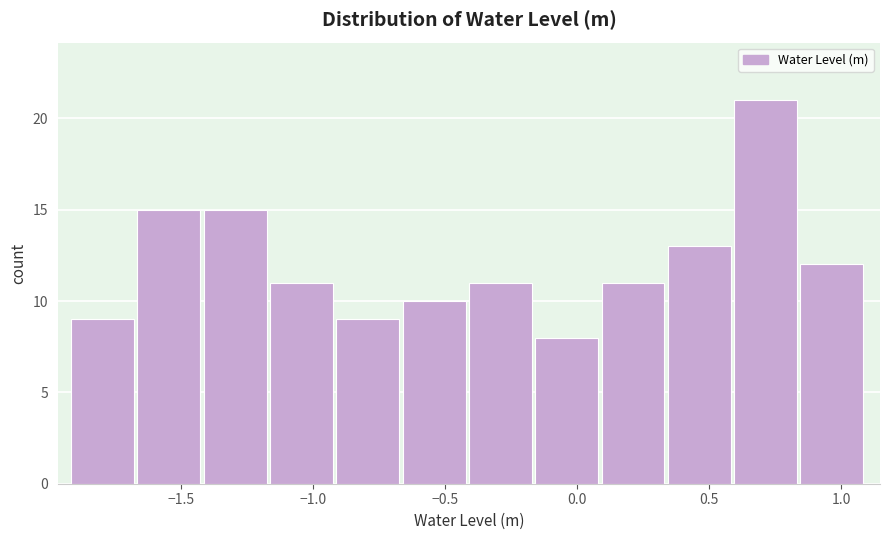

Reading left to right, transcribe this chart: for each bar, give the range it covers on the x-axis and its height. Neither the bar edges nor the heights are printed on the chart, so give them approximately, as read against the axes.

-1.90 to -1.65: 9
-1.65 to -1.40: 15
-1.40 to -1.15: 15
-1.15 to -0.90: 11
-0.90 to -0.65: 9
-0.65 to -0.40: 10
-0.40 to -0.15: 11
-0.15 to 0.10: 8
0.10 to 0.35: 11
0.35 to 0.60: 13
0.60 to 0.85: 21
0.85 to 1.10: 12